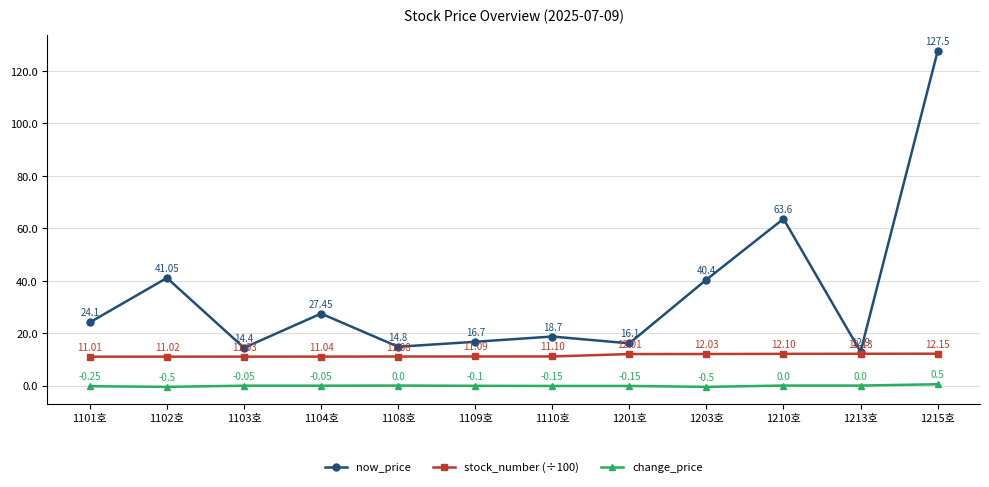

What is the label of the 9th point from the right?

1104호